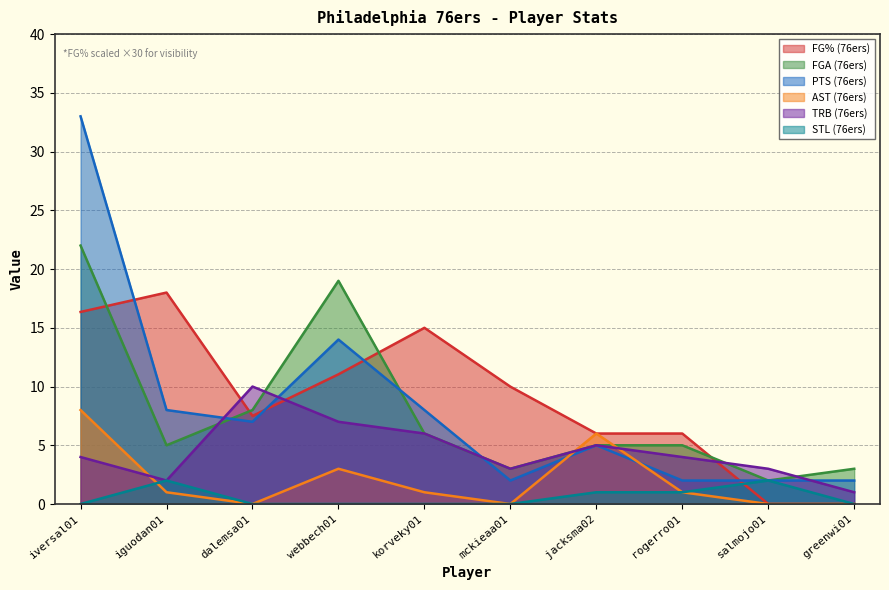

At which category is the sum across all series the highest?

iversal01